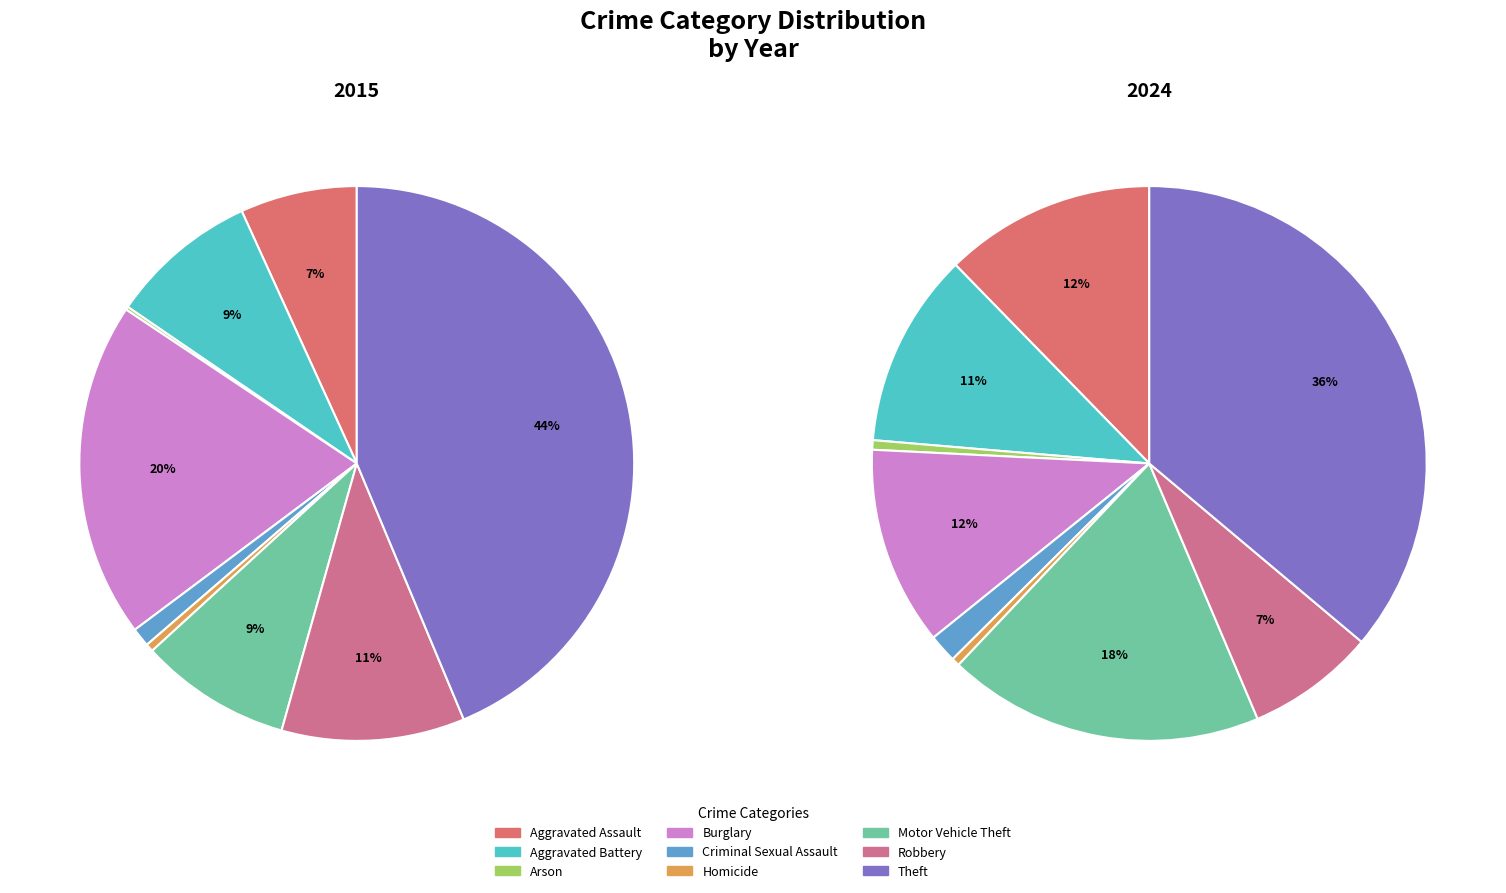

Is it true that Arson is 0% of the pie?

True